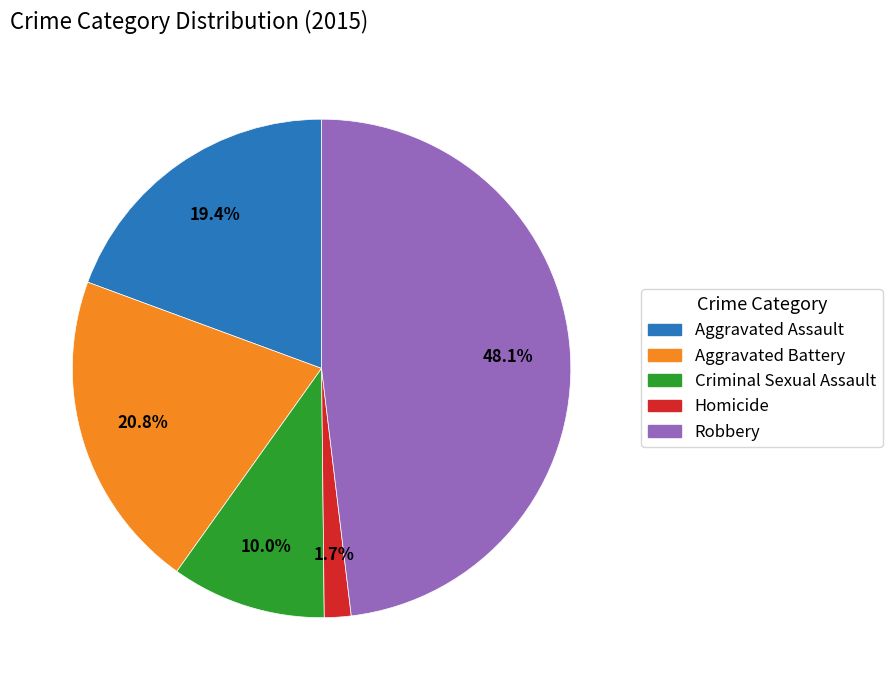

To the nearest percent, what is the combined percentage of Criminal Sexual Assault and Aggravated Battery?

31%